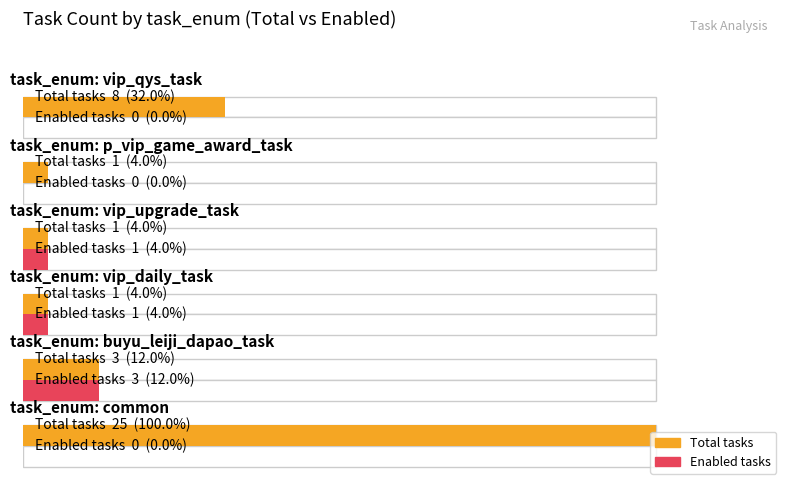

Between 20 and 40, which series saw the biggest shift?

Total tasks